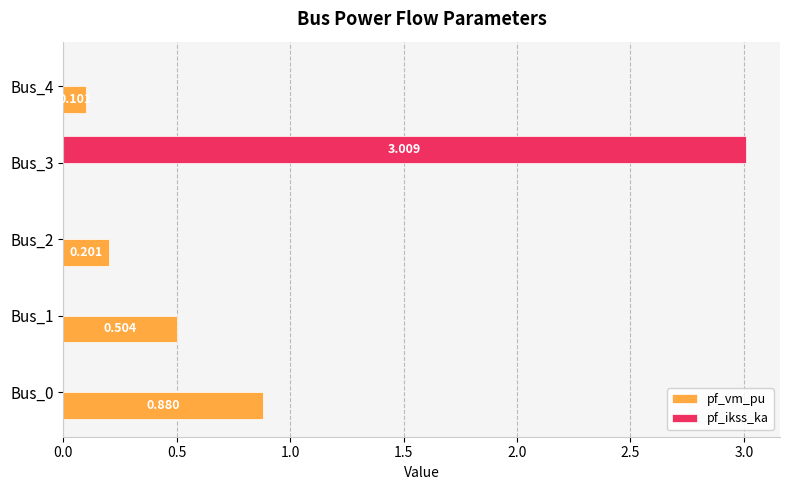

Is the value of pf_ikss_ka at Bus_0 greater than the value of pf_vm_pu at Bus_2?

No